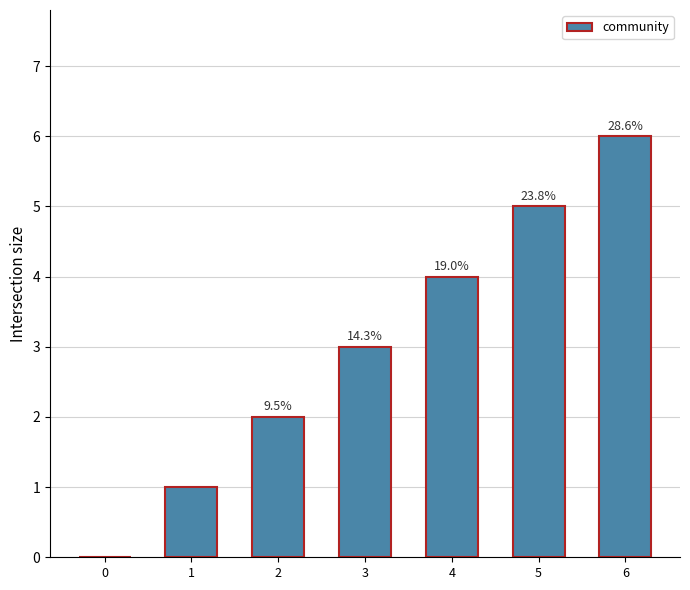

Reading left to right, extract all data points from this chart.

0	1	2	3	4	5	6